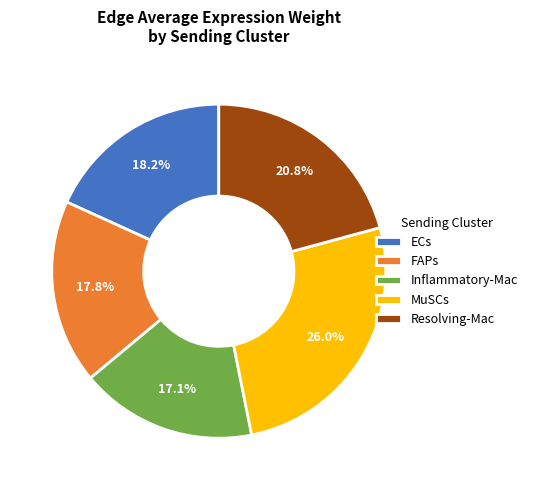

Which category has the smallest portion of the pie?

Inflammatory-Mac